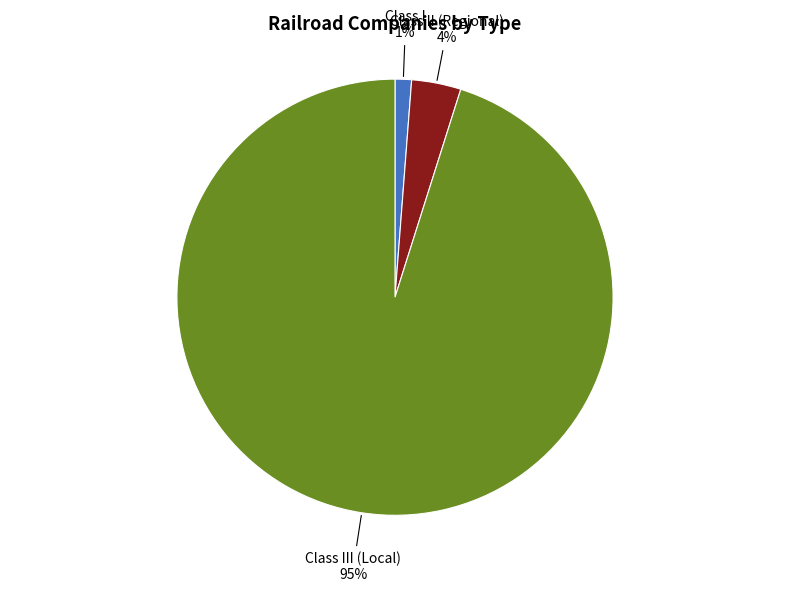

Which category has the biggest portion of the pie?

Class III (Local)